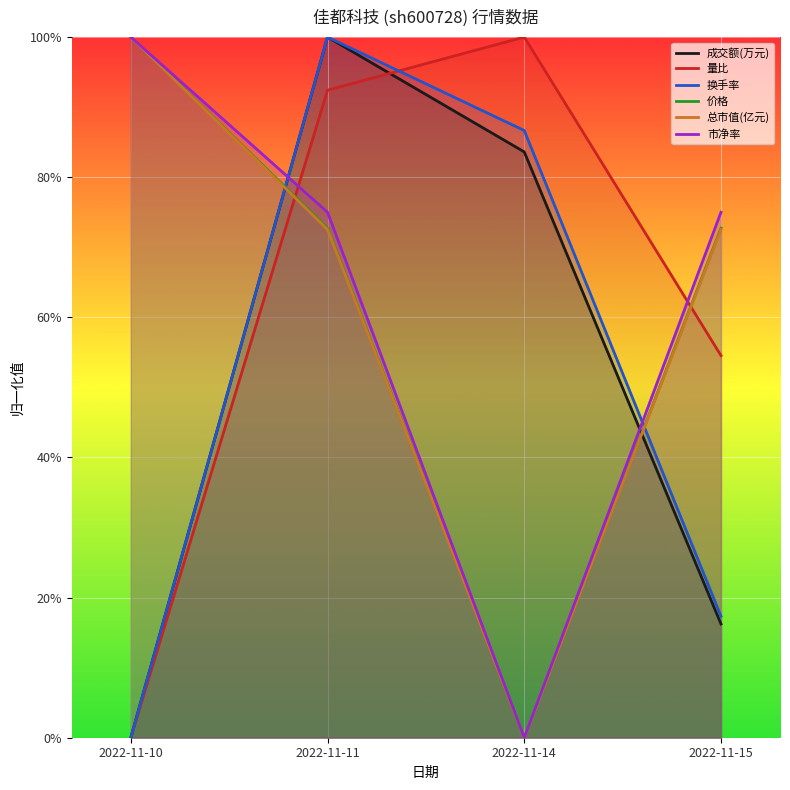

How many values in the 价格 series exceed 0?

3